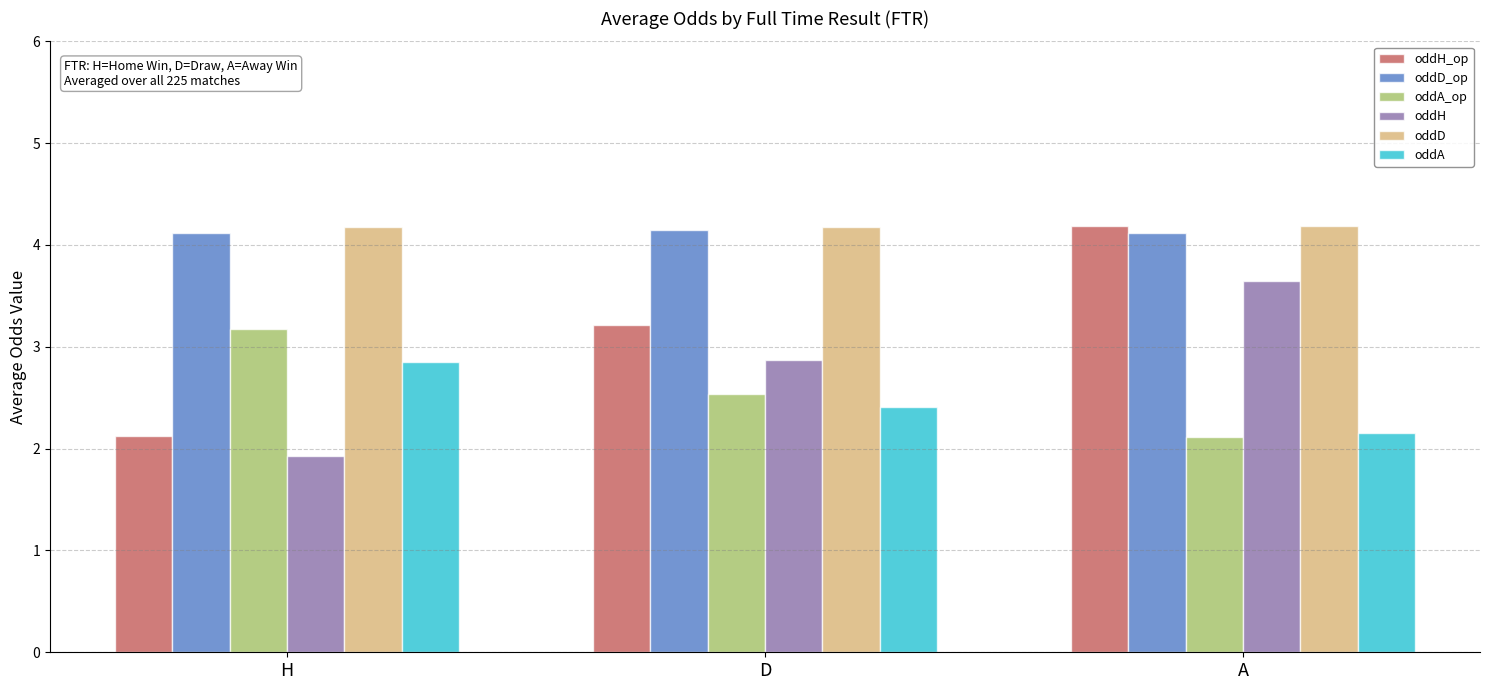

What is the minimum value shown in the chart?

1.9